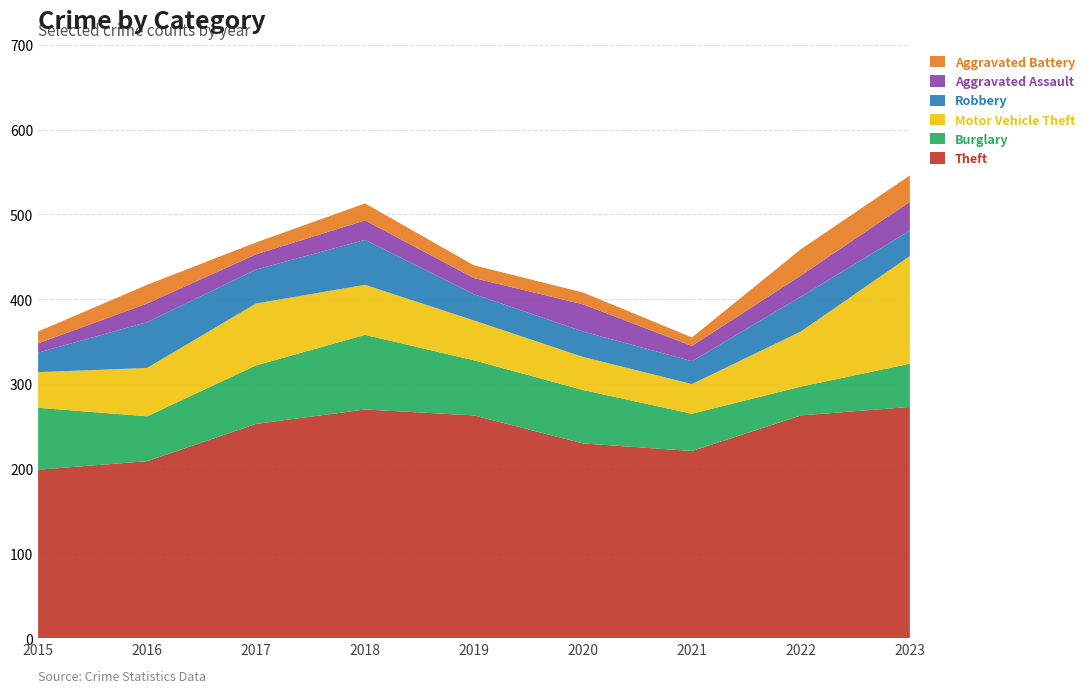

Reading left to right, extract all data points from this chart.

Theft: 2015=199	2016=209	2017=253	2018=270	2019=263	2020=230	2021=221	2022=263	2023=273
Burglary: 2015=73	2016=53	2017=69	2018=88	2019=65	2020=63	2021=44	2022=34	2023=51
Motor Vehicle Theft: 2015=42	2016=57	2017=73	2018=59	2019=47	2020=39	2021=35	2022=65	2023=127
Robbery: 2015=23	2016=54	2017=40	2018=53	2019=31	2020=30	2021=27	2022=41	2023=30
Aggravated Assault: 2015=11	2016=22	2017=18	2018=23	2019=19	2020=32	2021=18	2022=25	2023=34
Aggravated Battery: 2015=14	2016=22	2017=14	2018=20	2019=15	2020=14	2021=10	2022=31	2023=31